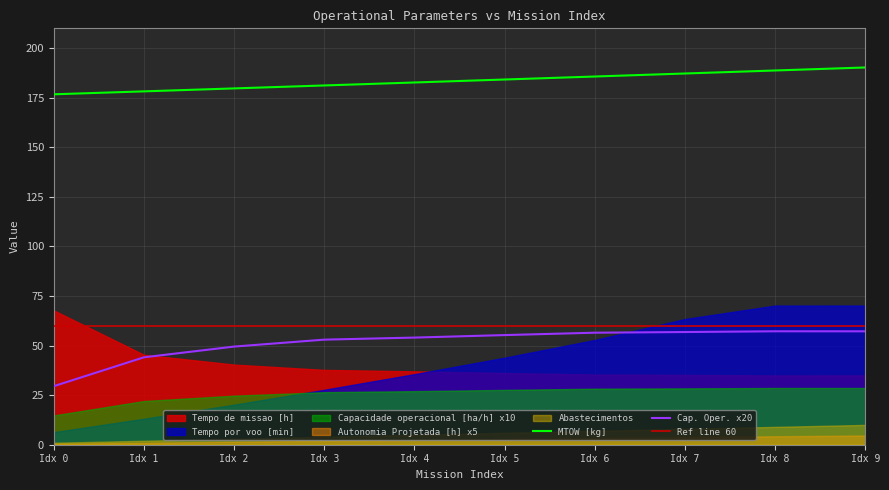

True or false: MTOW [kg] and Capacidade operacional [ha/h] cross at least once.

False